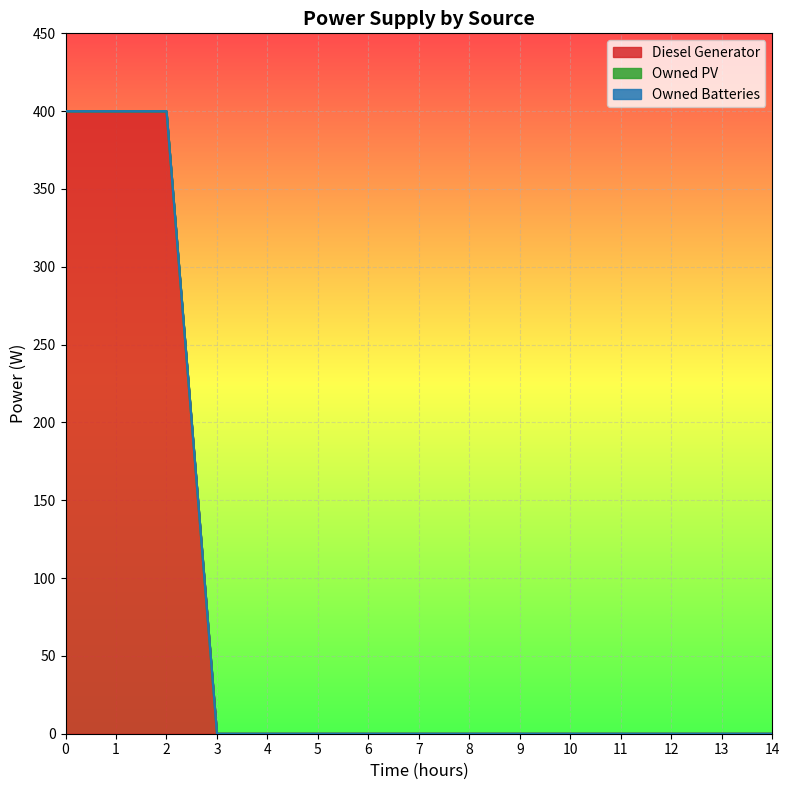

Which label corresponds to the smallest value in the chart?

3